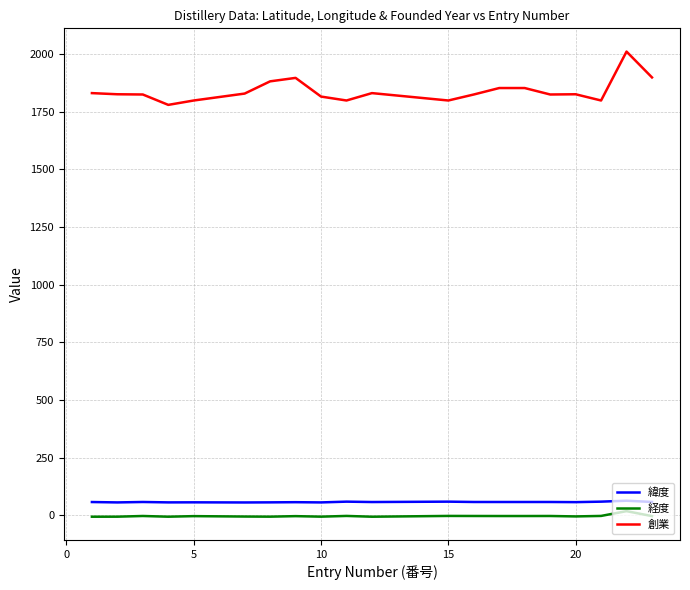

What is the greatest value displayed?

2010.0